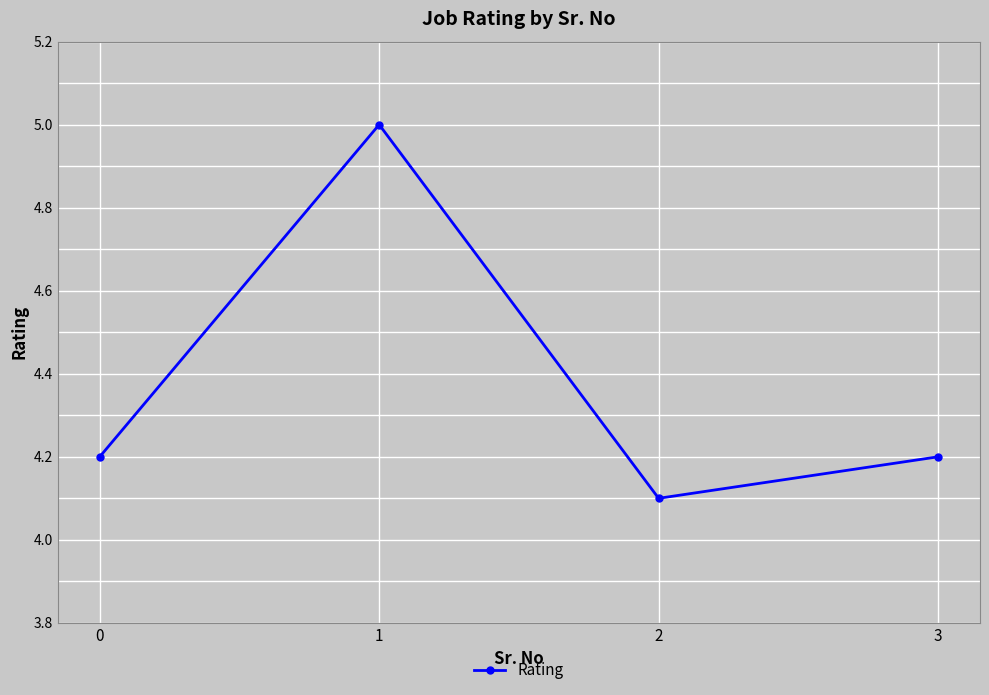

How many interior local valleys (lower than both neighbors) does the data have?

1